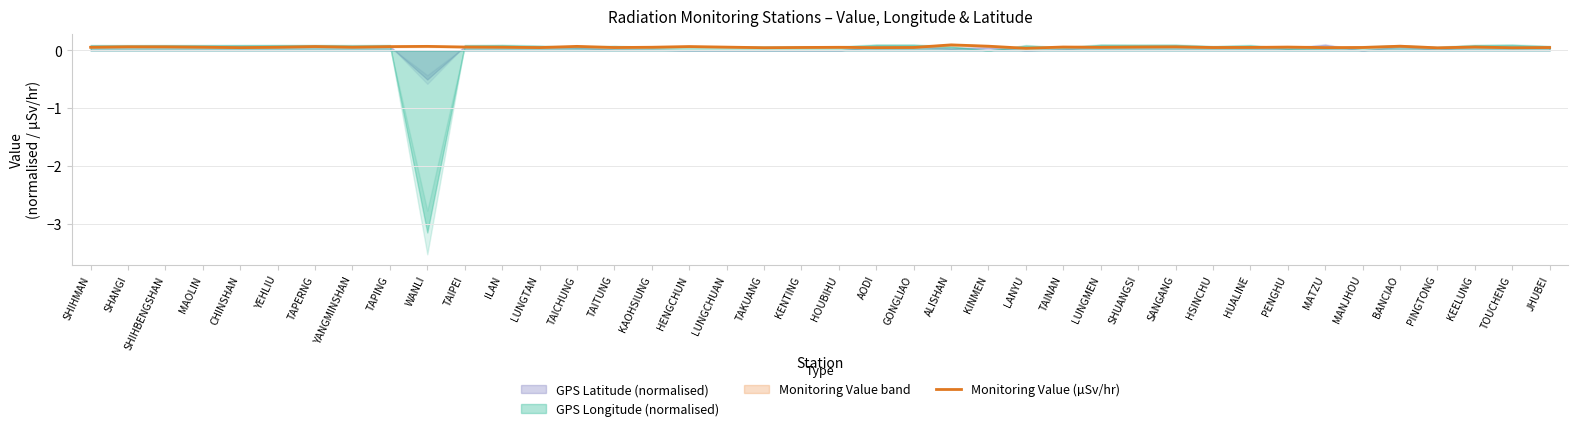

What is the sum of all values?

2.3